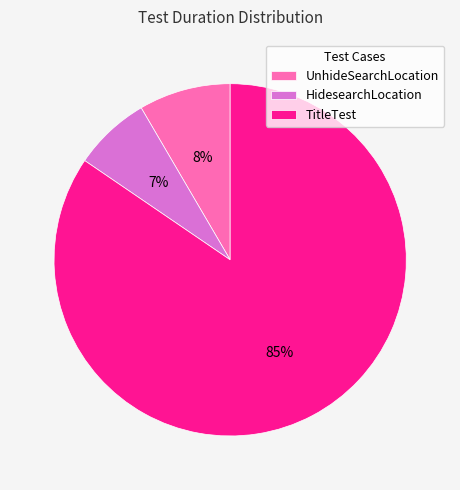

Which slice represents more than half of the pie?

TitleTest